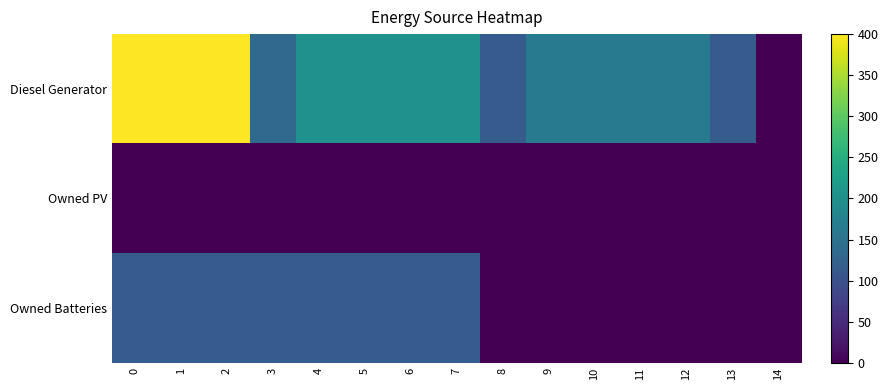

Reading left to right, what are all the values shown in this chart?

row_0: 400	400	400	136	202	202	202	202	116	166	166	166	166	116	0
row_1: 0	0	0	0	0	0	0	0	0	0	0	0	0	0	0
row_2: 117	117	117	117	117	117	117	117	0	0	0	0	0	0	0